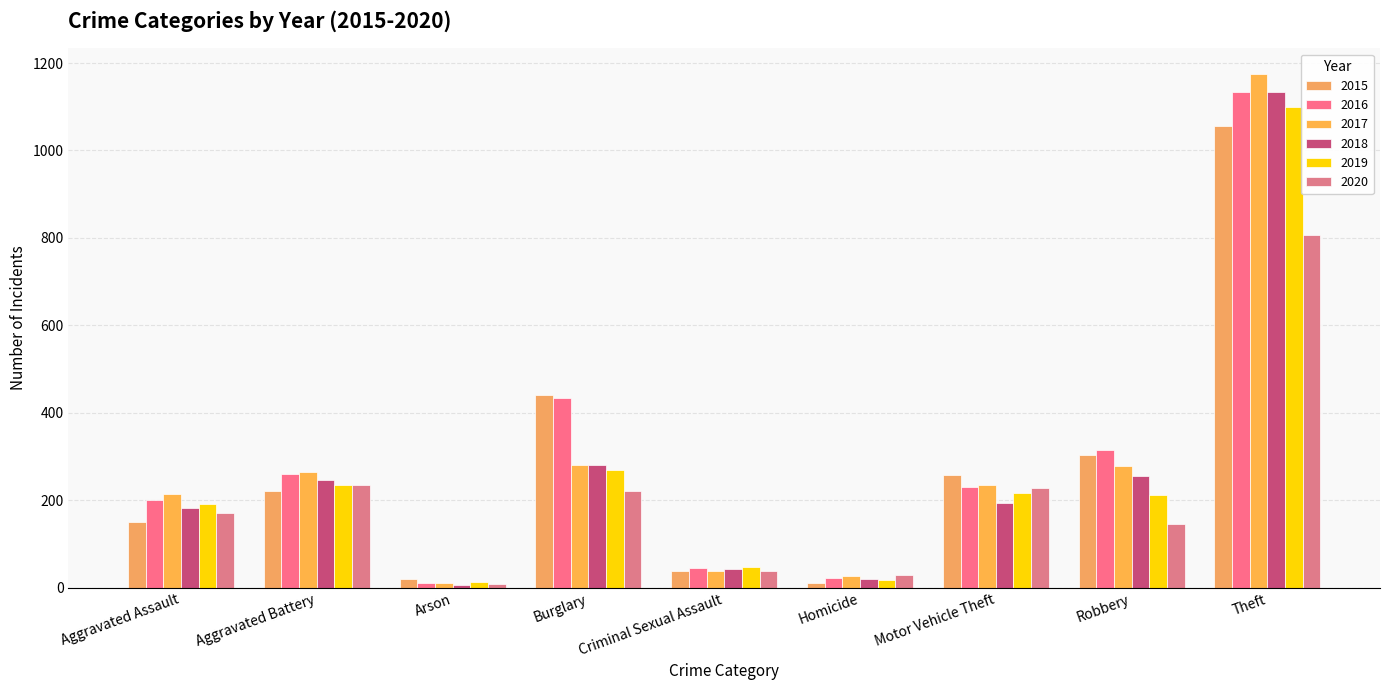

At which category is the sum across all series the highest?

Theft